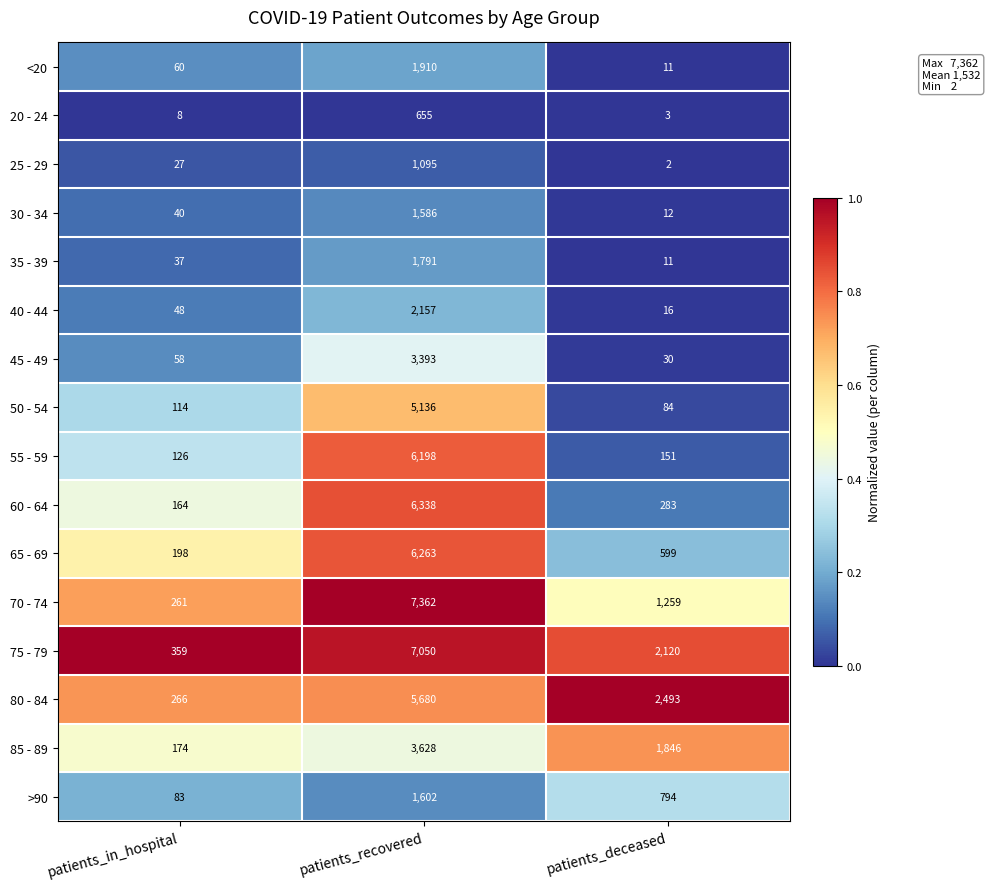

Rank the series by their maximum value, from highest to lowest.

70 - 74, 75 - 79, 60 - 64, 65 - 69, 55 - 59, 80 - 84, 50 - 54, 85 - 89, 45 - 49, 40 - 44, <20, 35 - 39, >90, 30 - 34, 25 - 29, 20 - 24